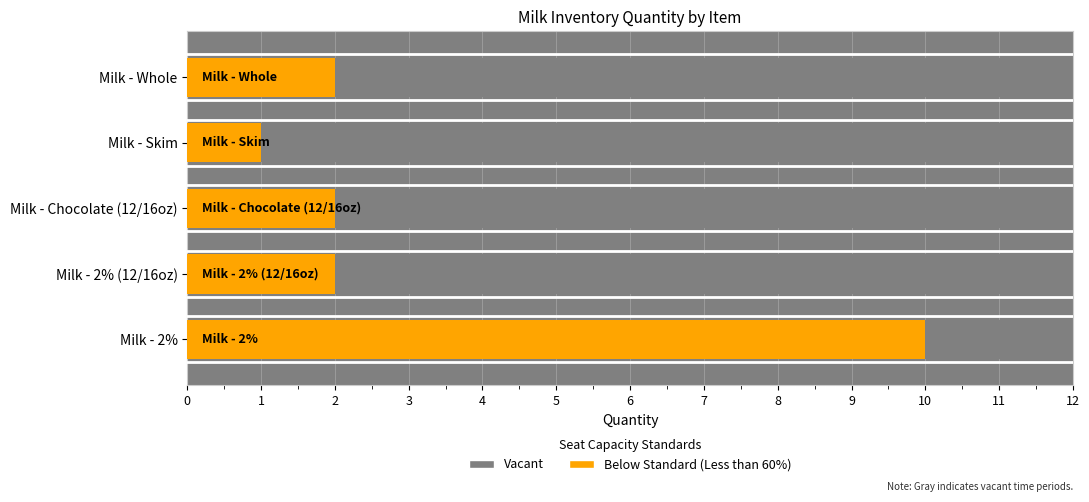

True or false: the data shows 2 at Milk - 2% (12/16oz).

True